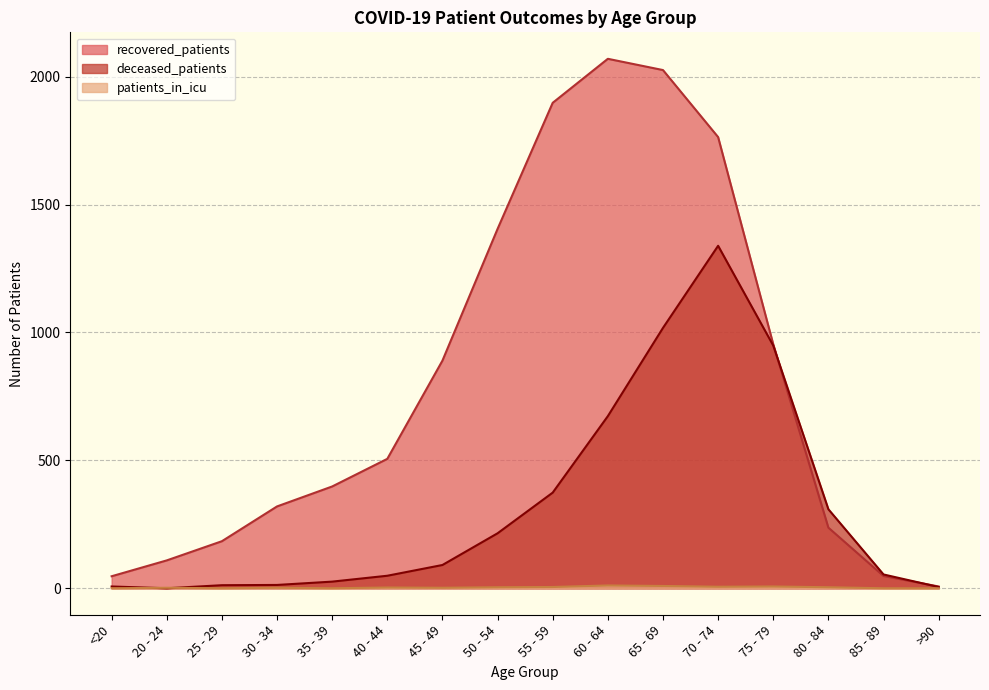

At how many categories does at least one series exceed 1547?

4